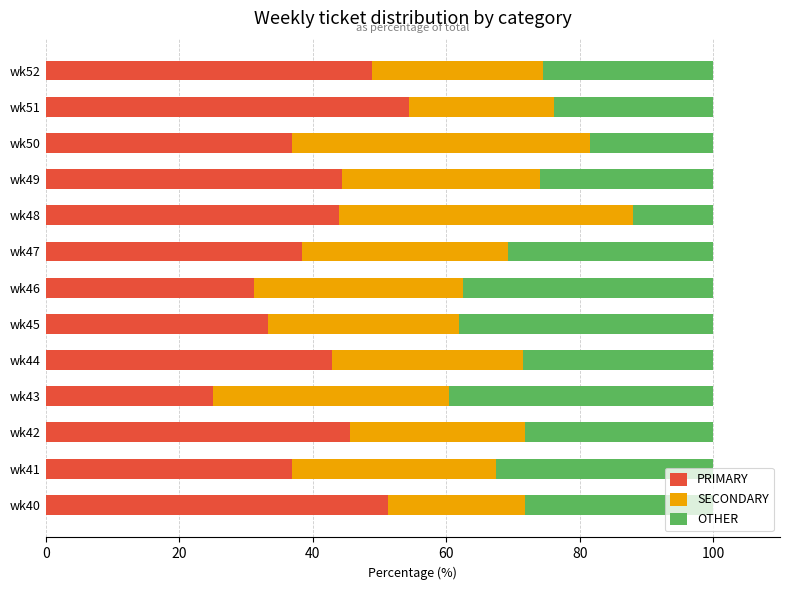

Is it true that PRIMARY equals 36.8 at wk50?

True